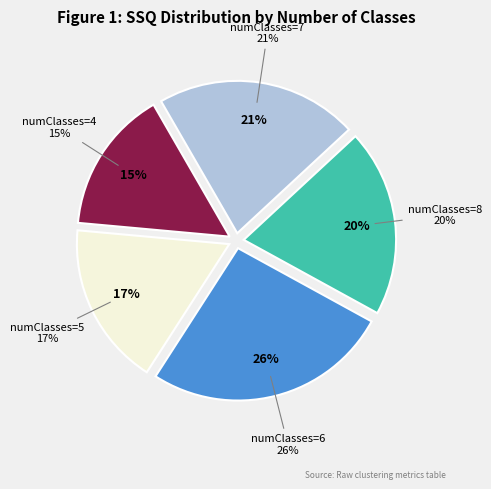

How many segments does this pie chart have?

5